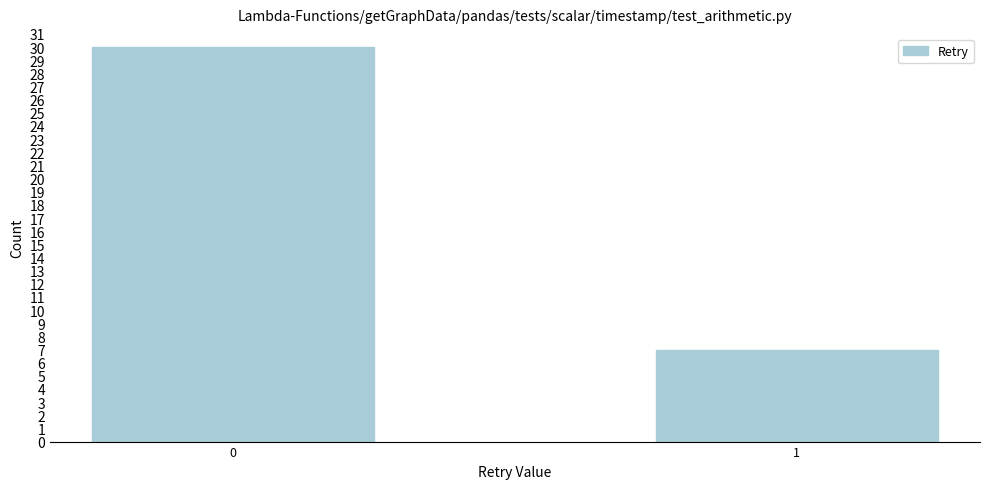

Reading right to left, what are all the values shown in this chart?

7	30